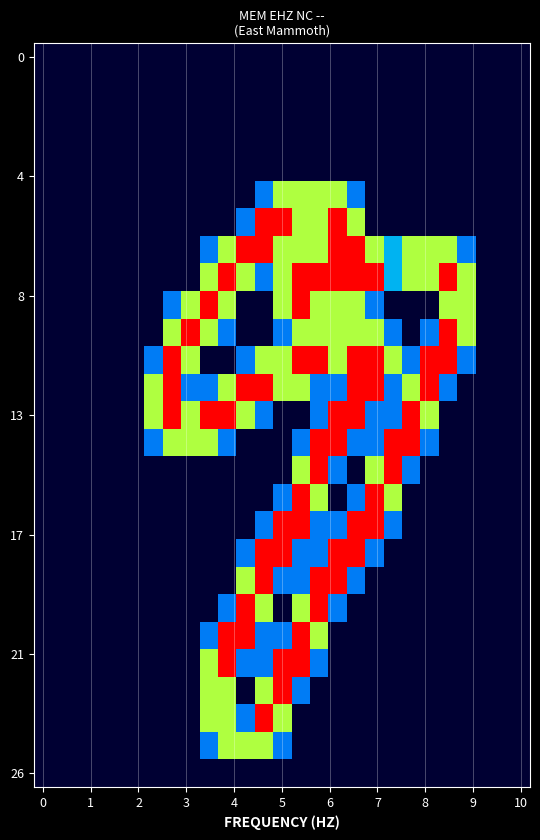

Which category has the highest value across all series?

12